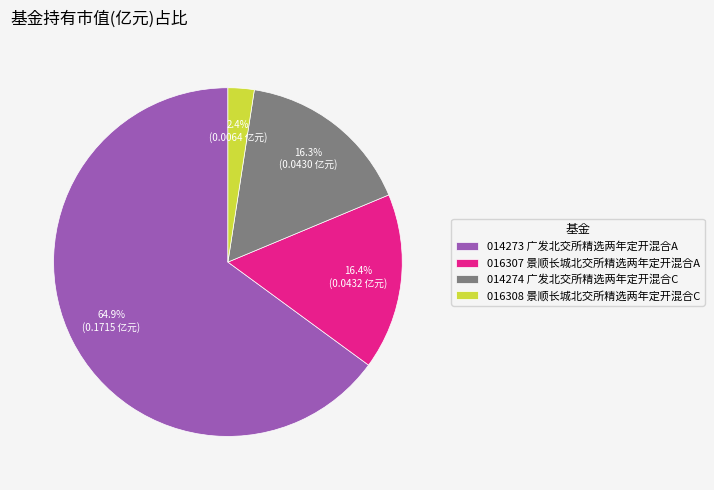

Combined, what portion of the pie is 016307 景顺长城北交所精选两年定开混合A and 016308 景顺长城北交所精选两年定开混合C?

18.8%